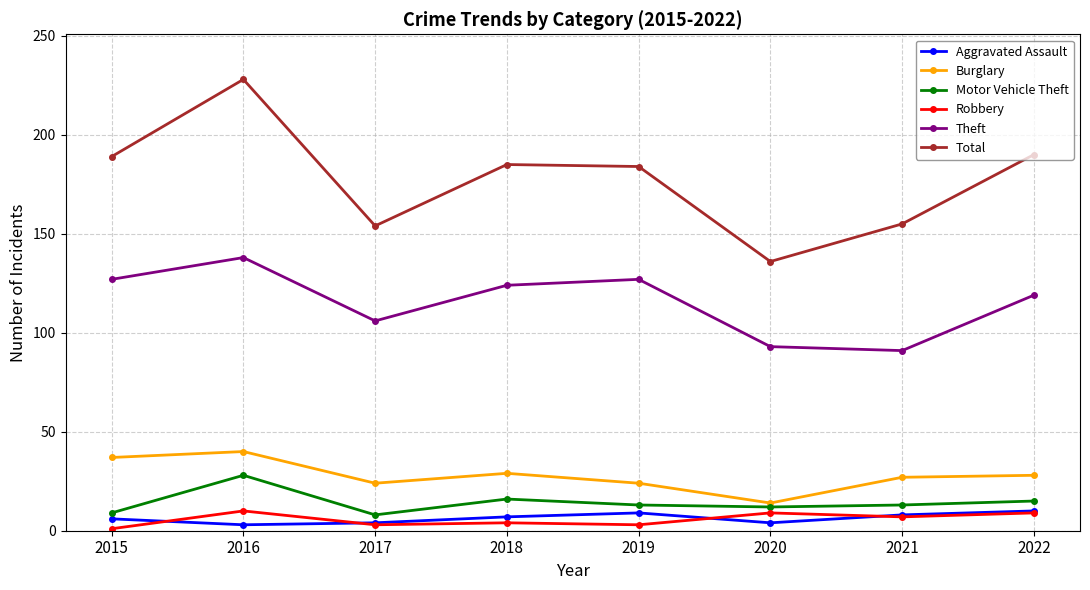

Between which two adjacent categories do Robbery and Aggravated Assault first intersect?

2015 and 2016